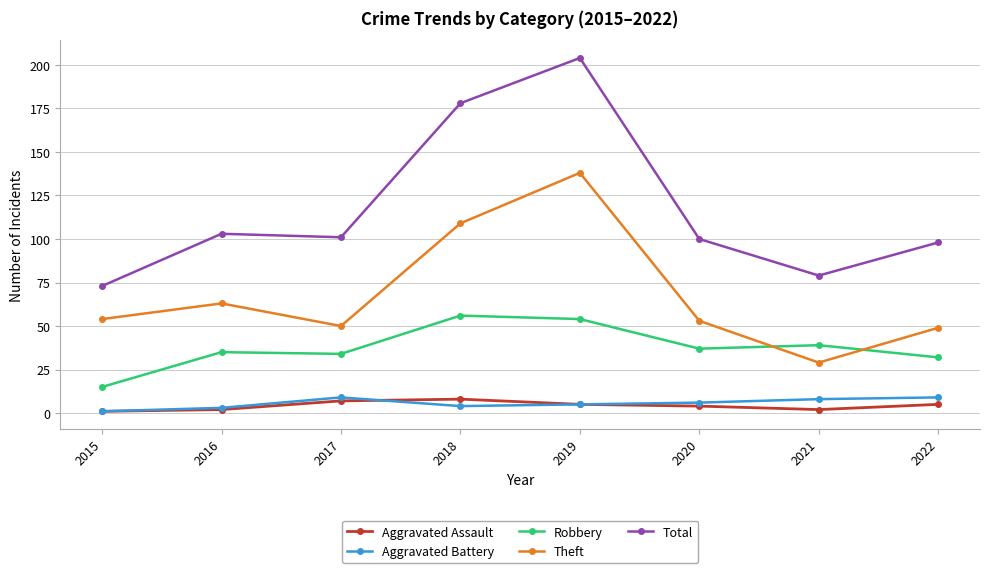

What is the value of the Aggravated Battery point at the 8th from the left?

9